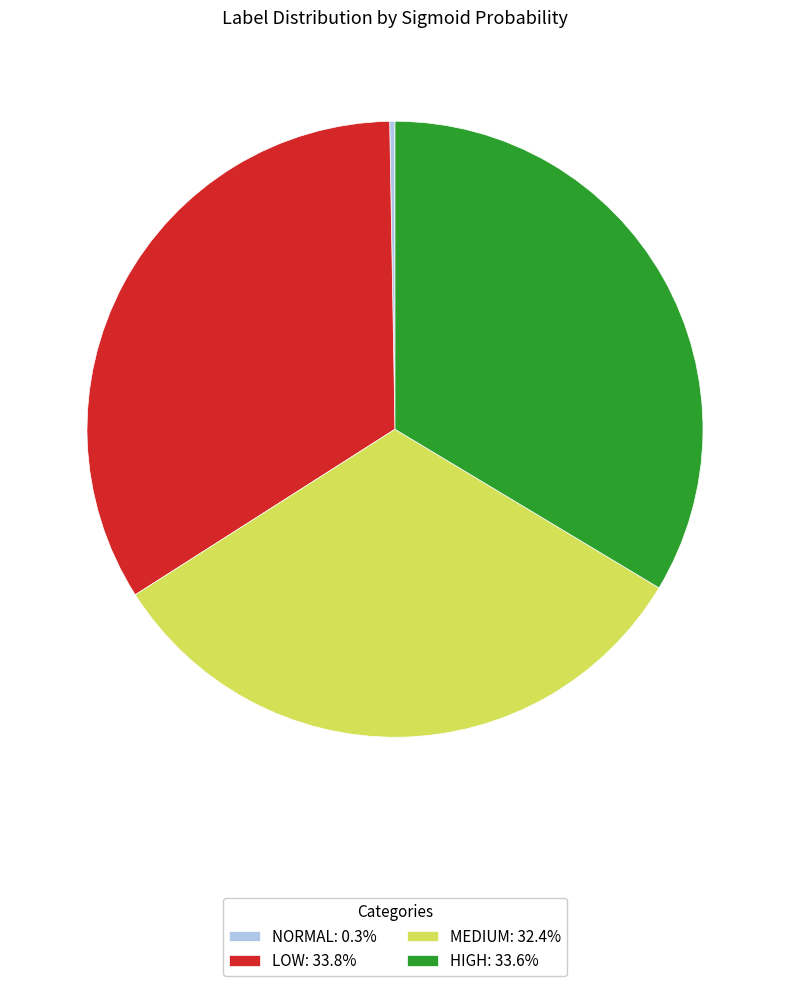

Does MEDIUM: 32.4% account for over 50% of the chart?

No